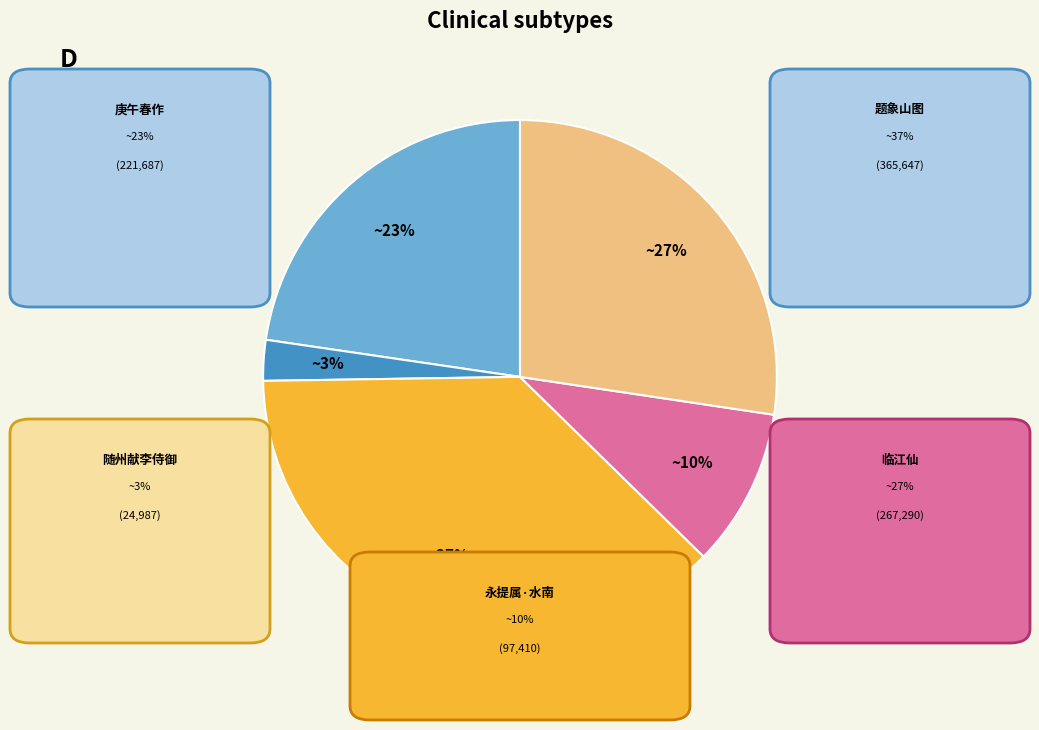

To the nearest percent, what is the average slice percentage?

20%